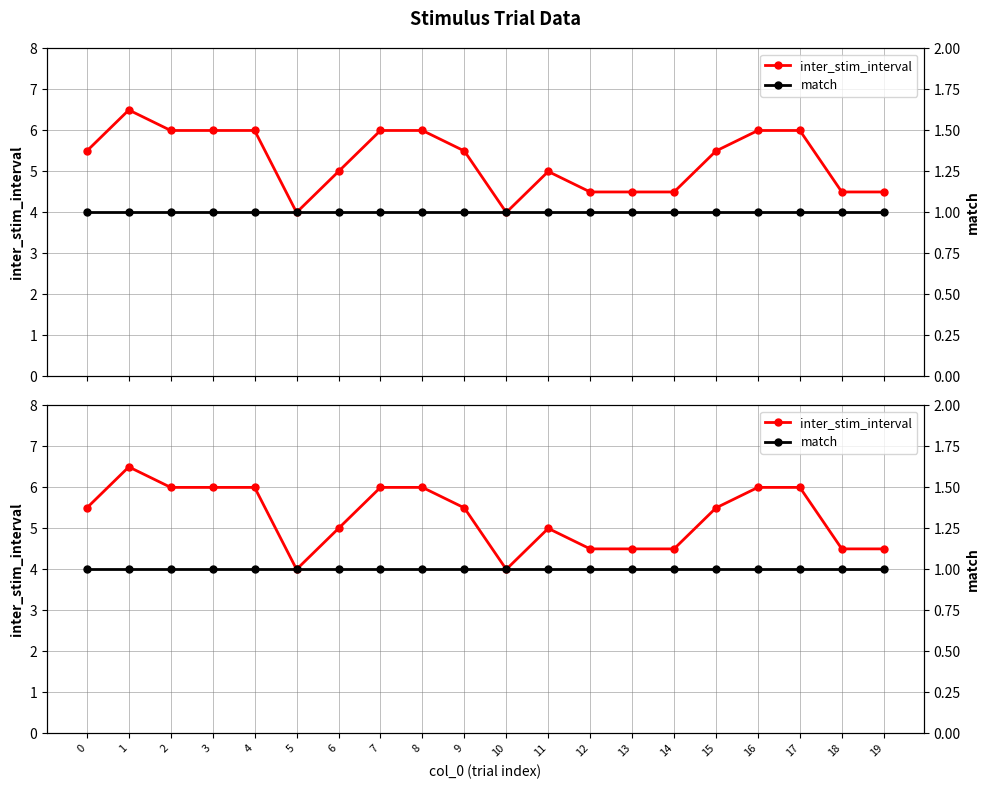

What is the average value of the match series?

1.0